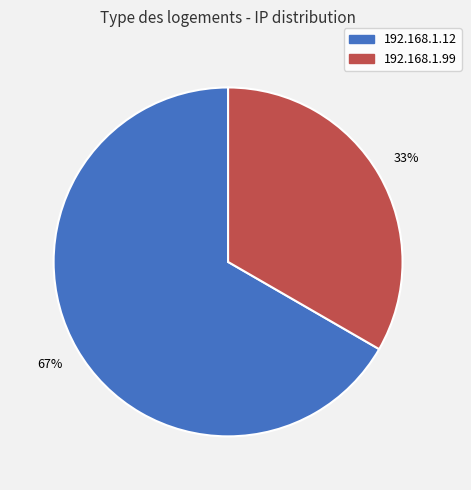

Which has a higher value, 192.168.1.99 or 192.168.1.12?

192.168.1.12